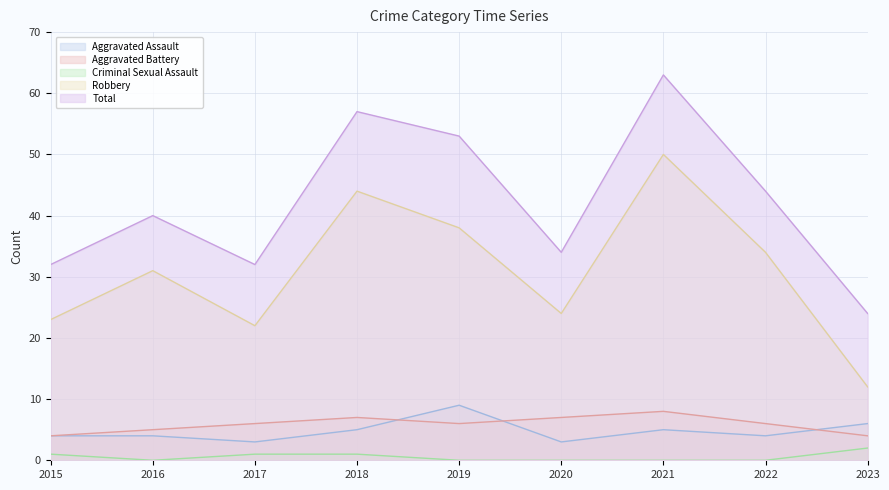

Reading right to left, transcribe all the data shown in this chart.

Aggravated Assault: 6	4	5	3	9	5	3	4	4
Aggravated Battery: 4	6	8	7	6	7	6	5	4
Criminal Sexual Assault: 2	0	0	0	0	1	1	0	1
Robbery: 12	34	50	24	38	44	22	31	23
Total: 24	44	63	34	53	57	32	40	32